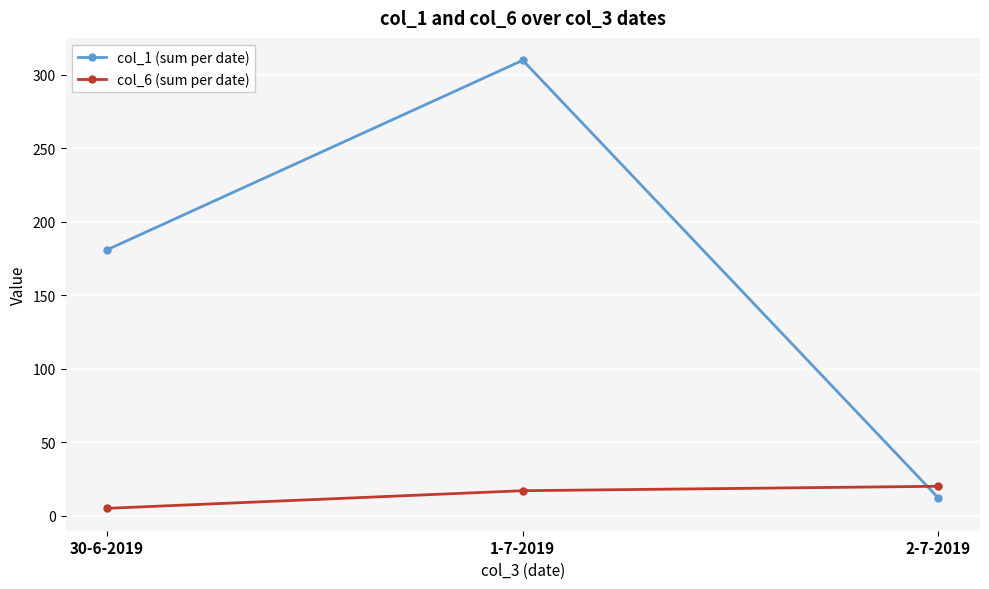

What is the sum of all col_6 (sum per date) values?

42